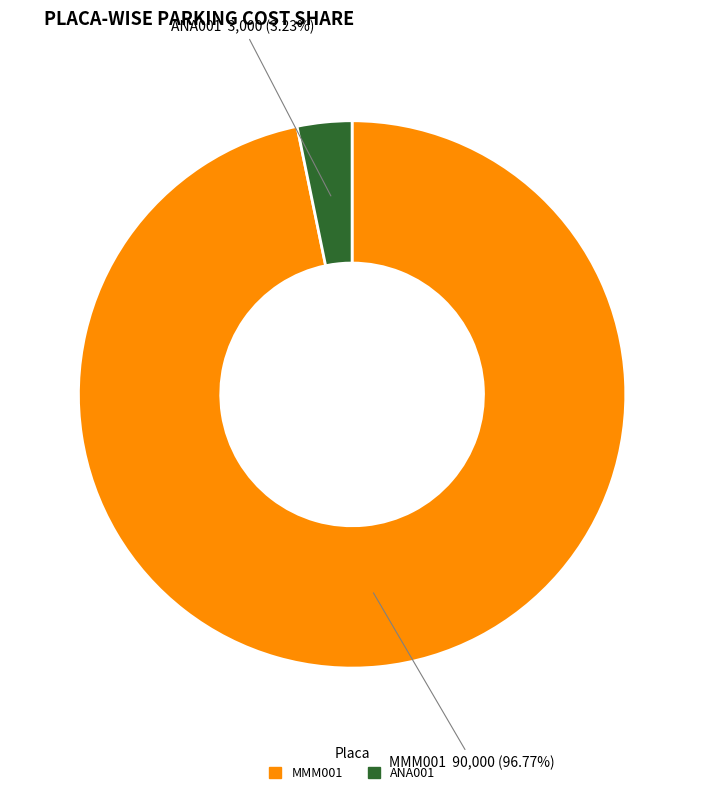

Between MMM001 and ANA001, which is larger?

MMM001